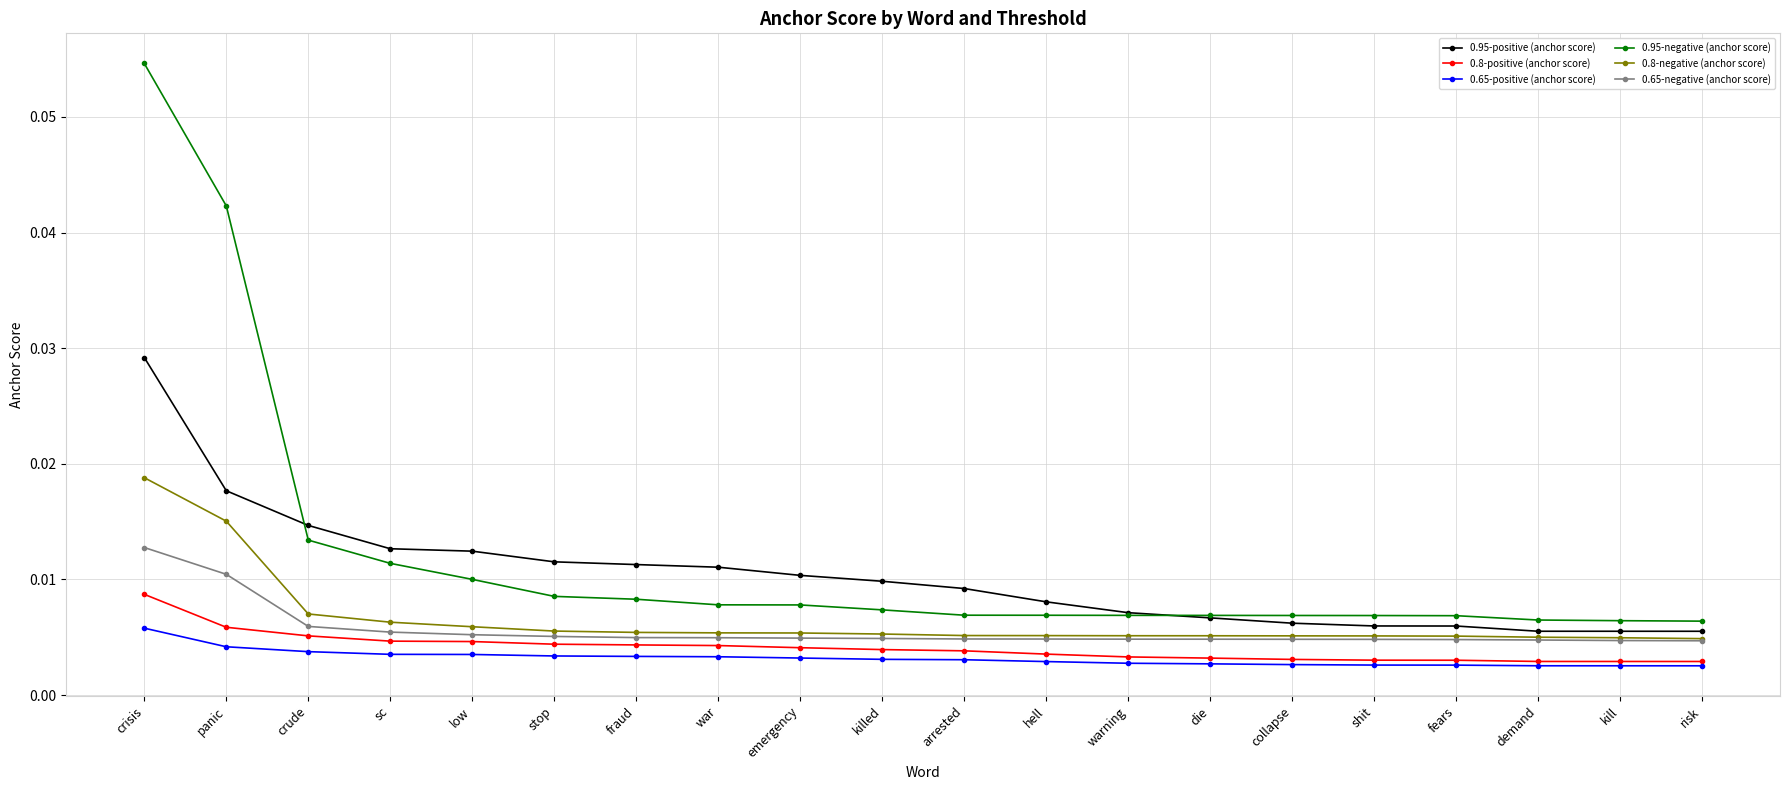

Rank the series by their maximum value, from highest to lowest.

0.95-negative (anchor score), 0.95-positive (anchor score), 0.8-negative (anchor score), 0.65-negative (anchor score), 0.8-positive (anchor score), 0.65-positive (anchor score)